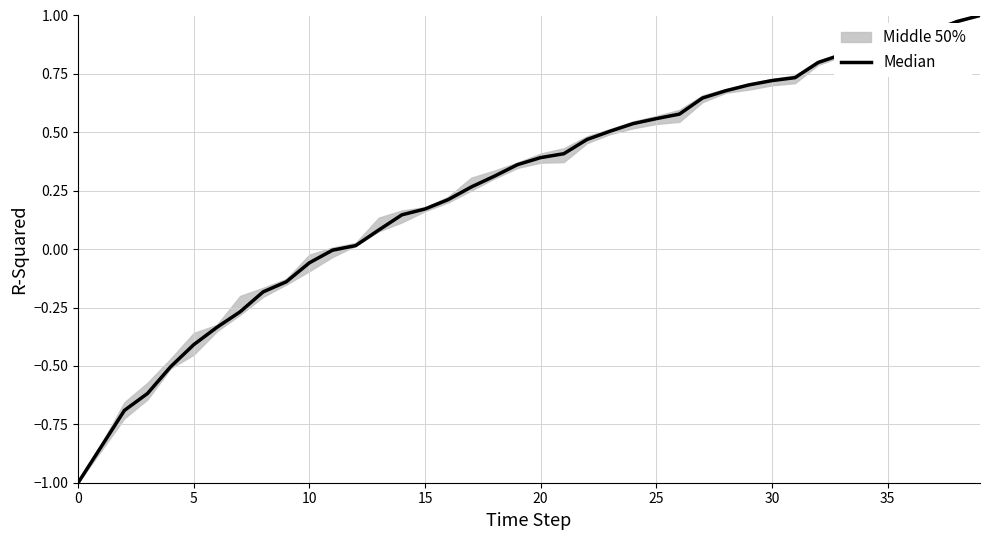

Count the number of values greater than 0.

28